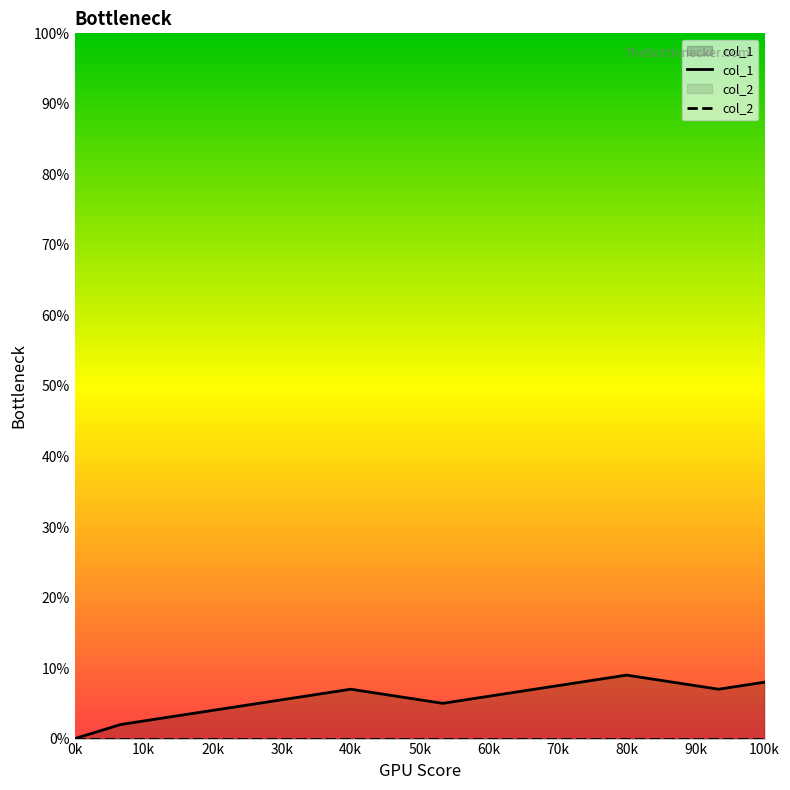

How many data points does each series have?

16